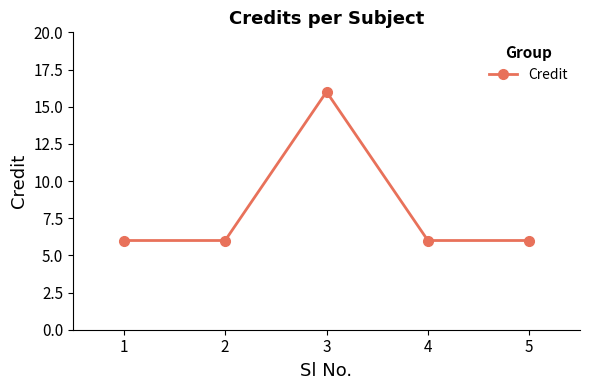

What is the change in value from 1 to 3?

+10